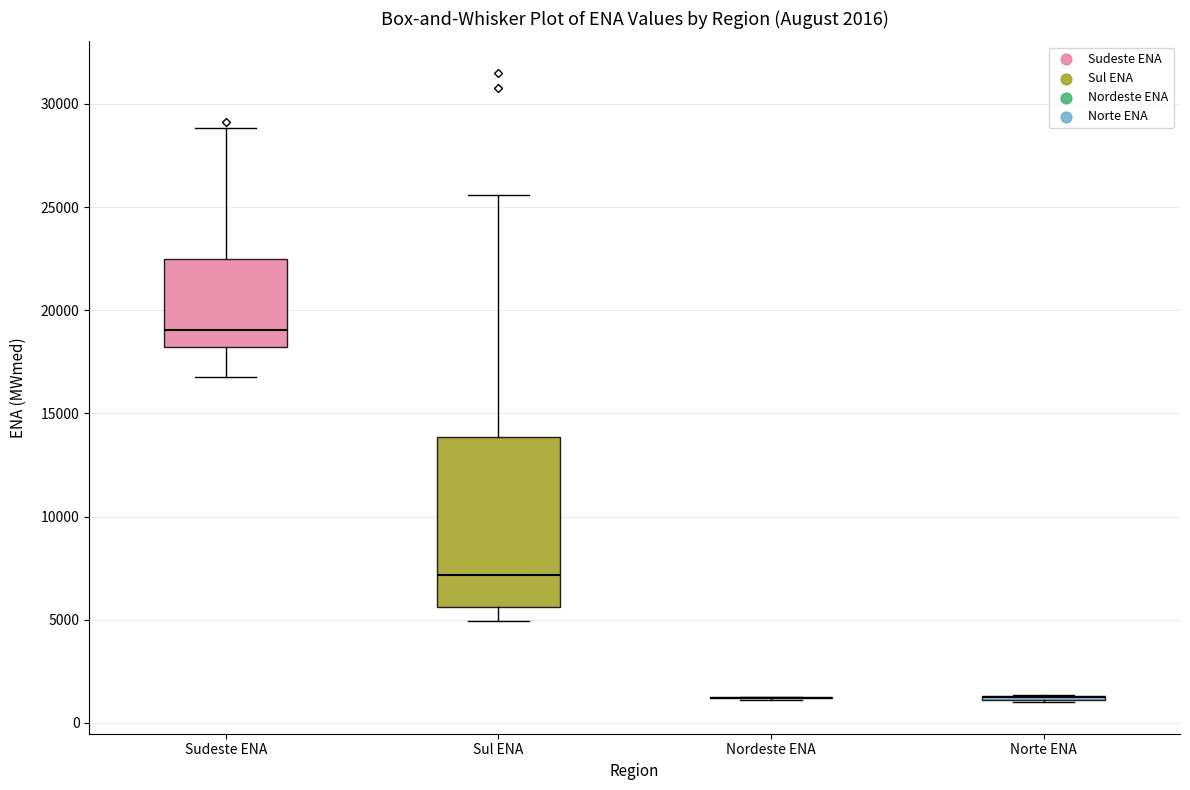

Which box is the tallest, from its lower edge to its upper edge?

Sul ENA